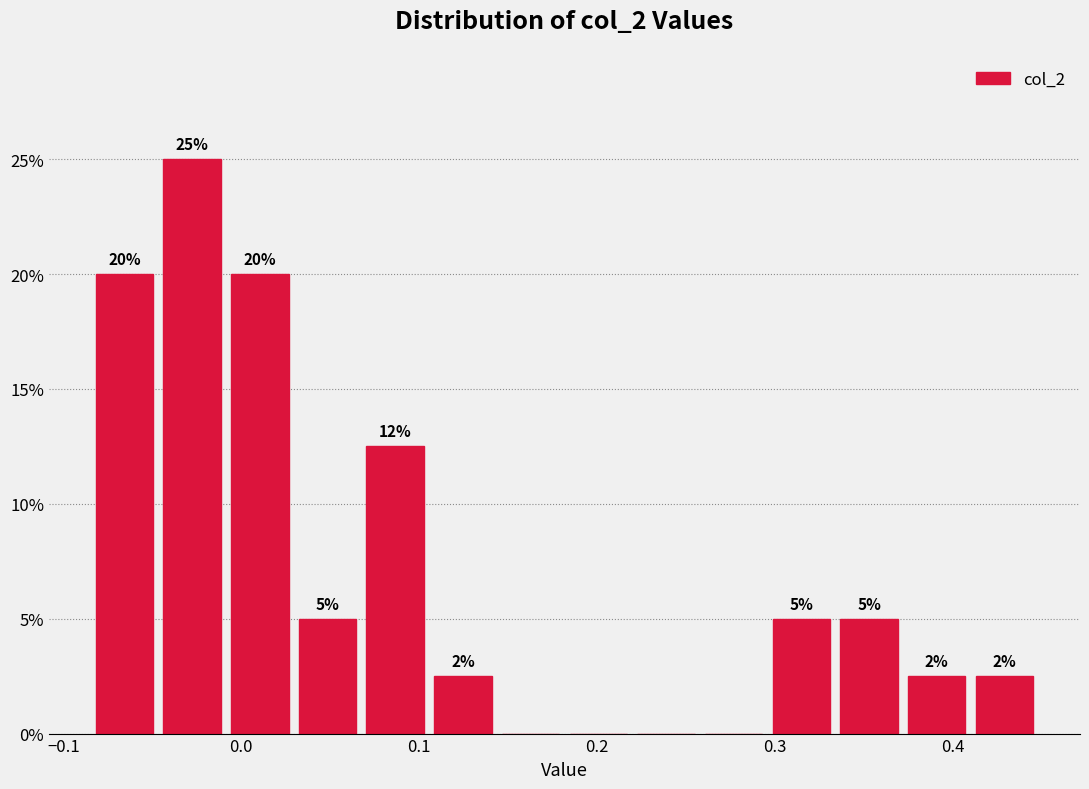

Read against the x-axis, roughly where is the centre of the tallest bar?

-0.03